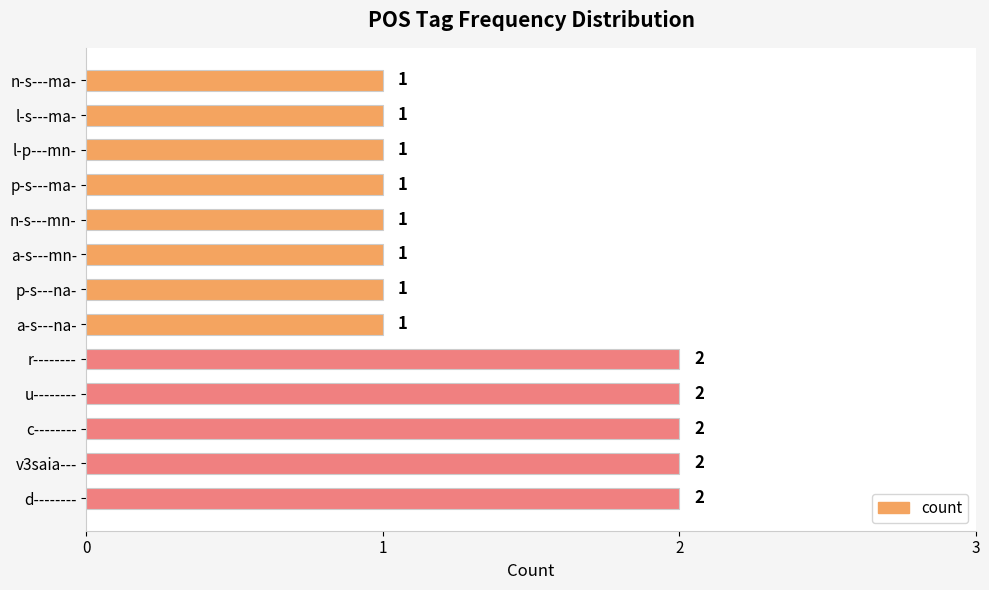

Are the bars horizontal?

Yes